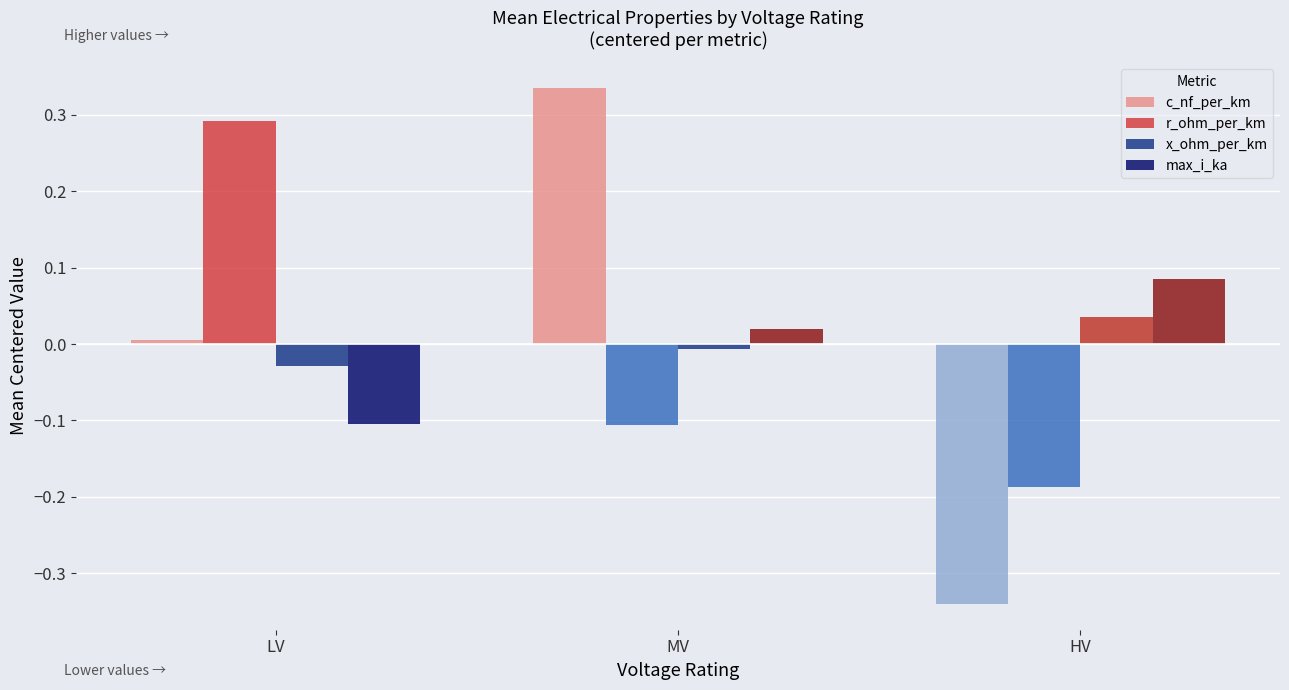

How many groups of bars are there?

3